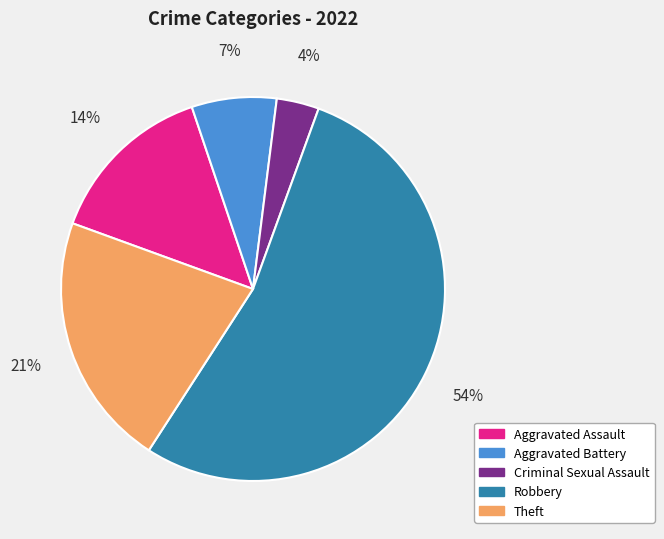

Is it true that Aggravated Assault is 14% of the pie?

True